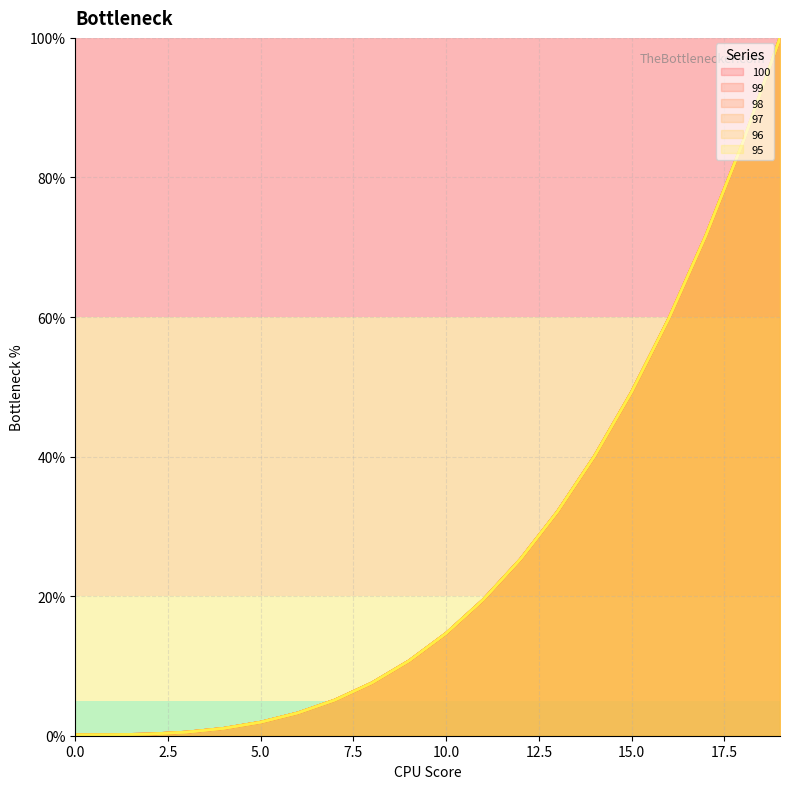

Does the chart have visible grid lines?

Yes